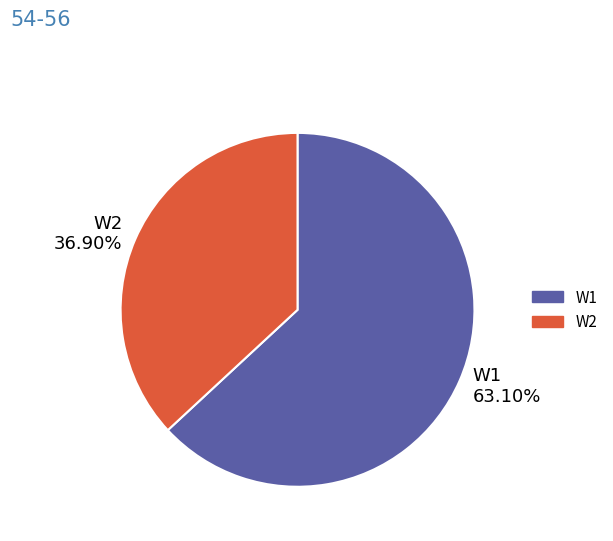

What portion of the pie excludes W1?

36.9%